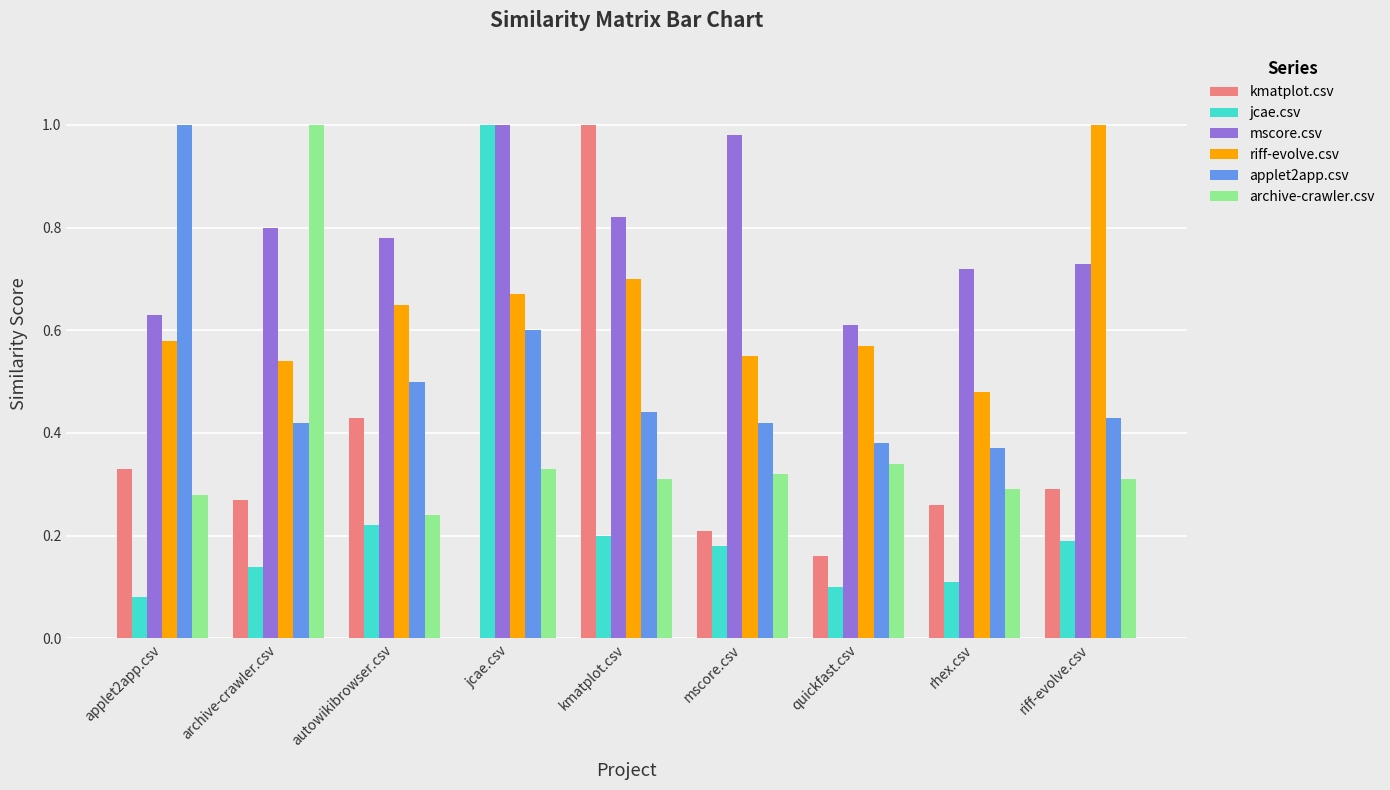

What are all the series names shown in the legend?

kmatplot.csv, jcae.csv, mscore.csv, riff-evolve.csv, applet2app.csv, archive-crawler.csv